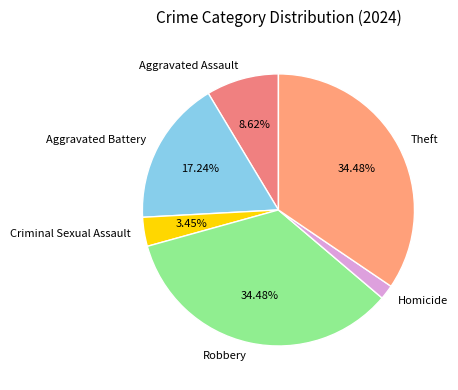

Which slice is the smallest?

Homicide